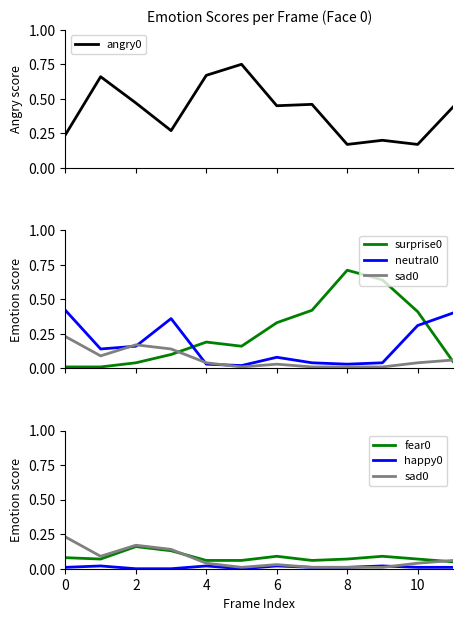

What is the approximate value of angry0 at 11?

0.4